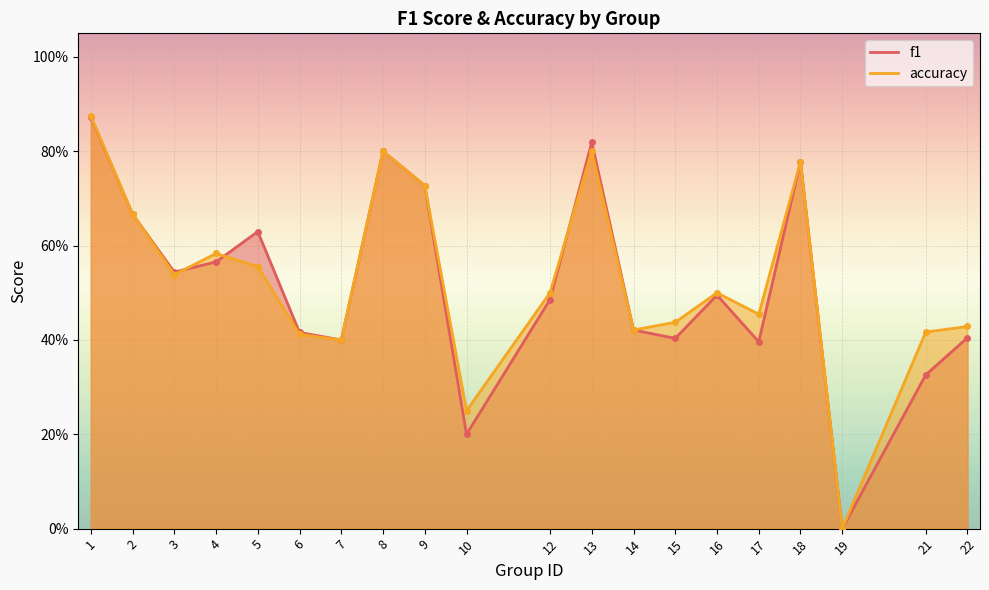

What is the value of the accuracy point at the 4th from the left?

0.6